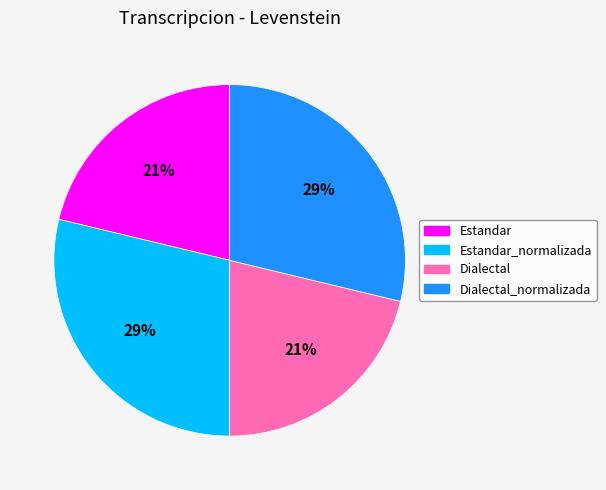

How many segments does this pie chart have?

4